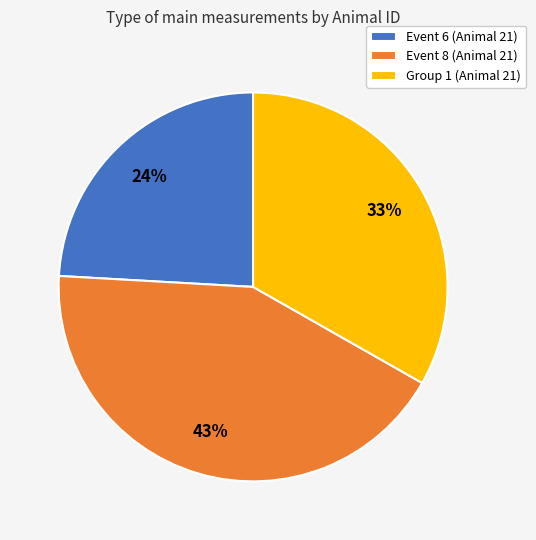

Is Event 6 (Animal 21) the majority of the pie?

No